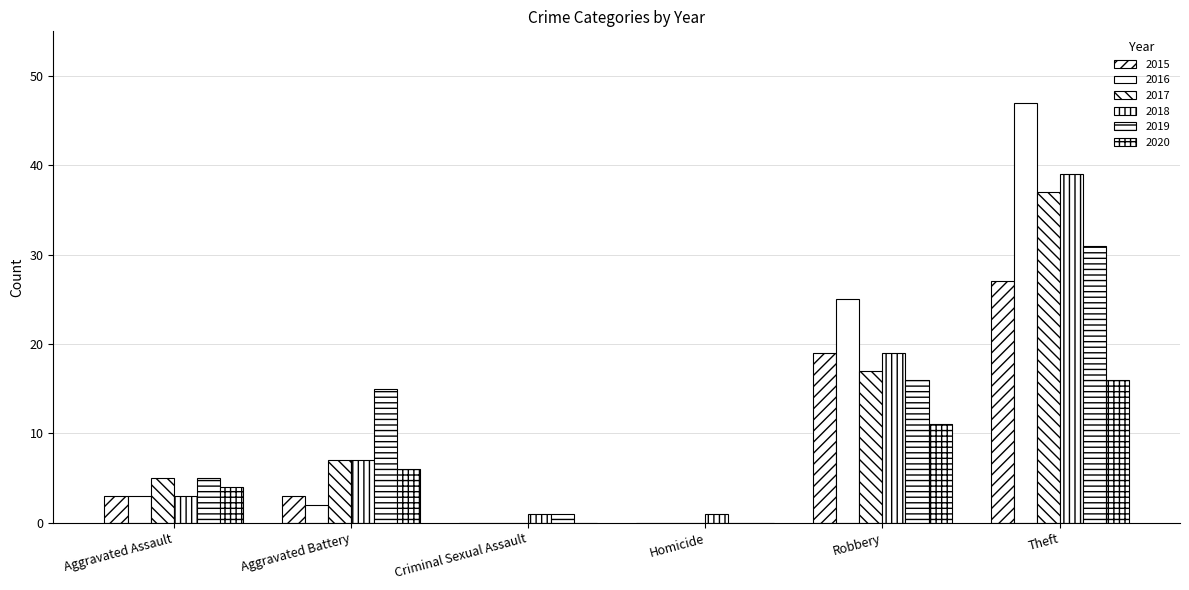

How many distinct data groups are displayed?

6